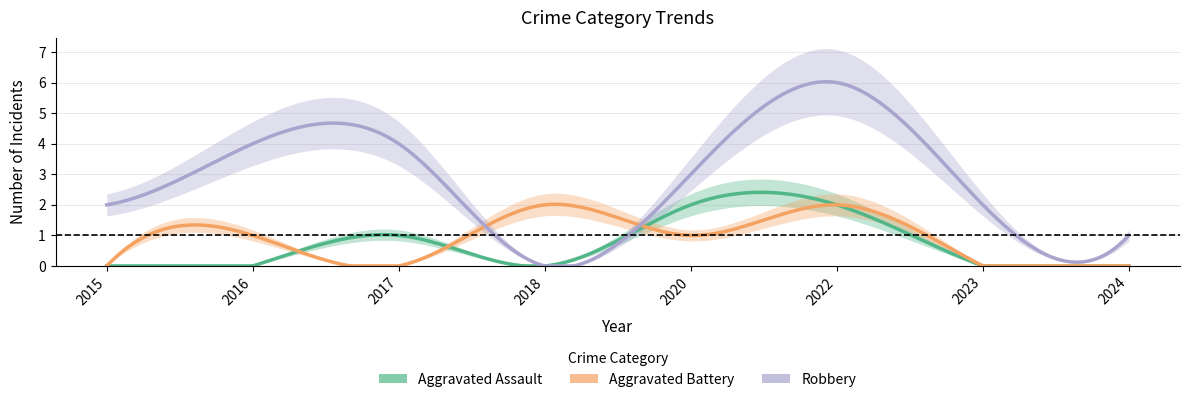

Which series changed the most between 2022 and 2023?

Robbery